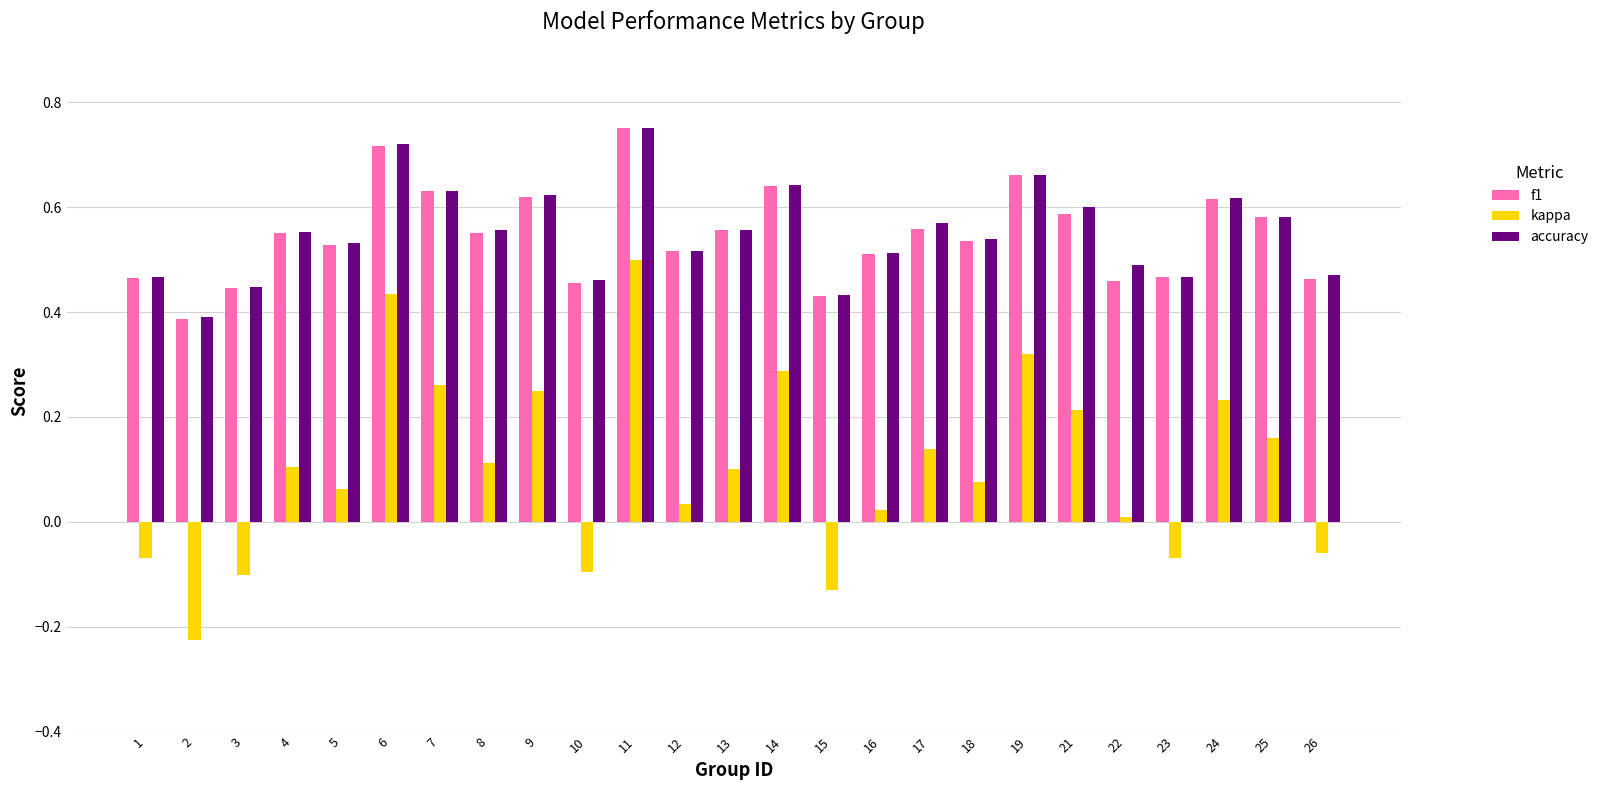

True or false: f1 has a value of 0.7 at 18.

False